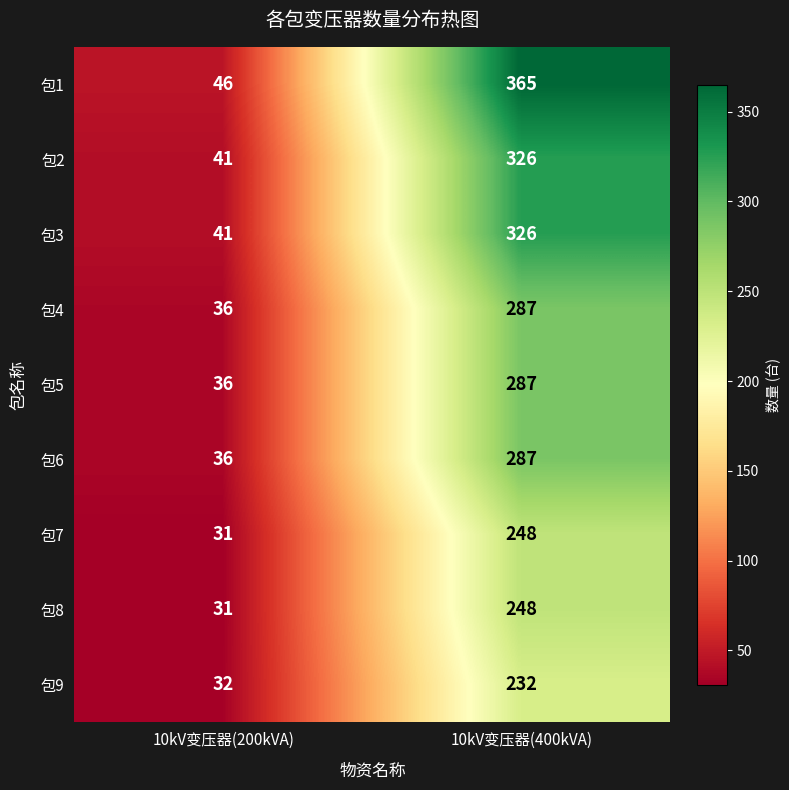

What is the sum of the 包3 values at 10kV变压器(200kVA) and 10kV变压器(400kVA)?

367